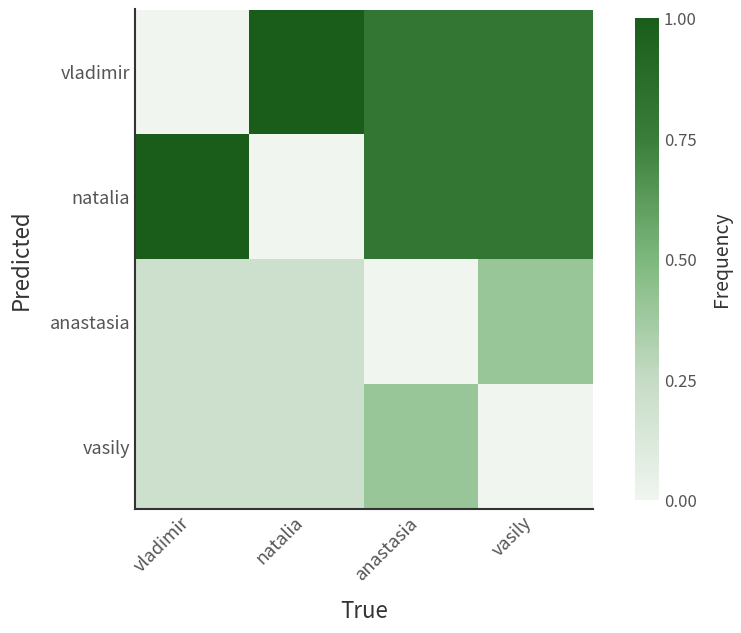

At which category is the sum across all series the highest?

anastasia